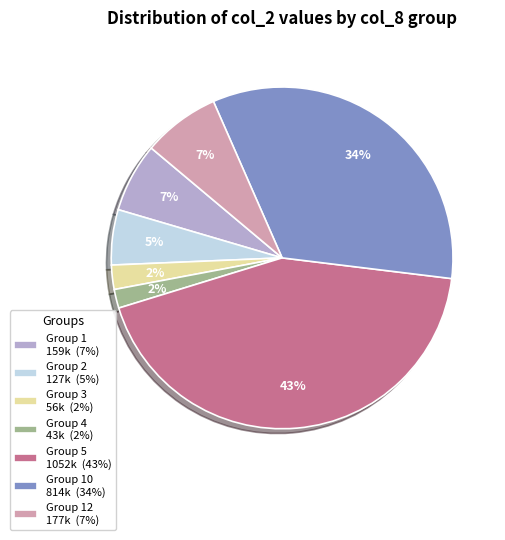

Do Group 1 159k (7%) and Group 4 43k (2%) together represent more than half of the pie?

No